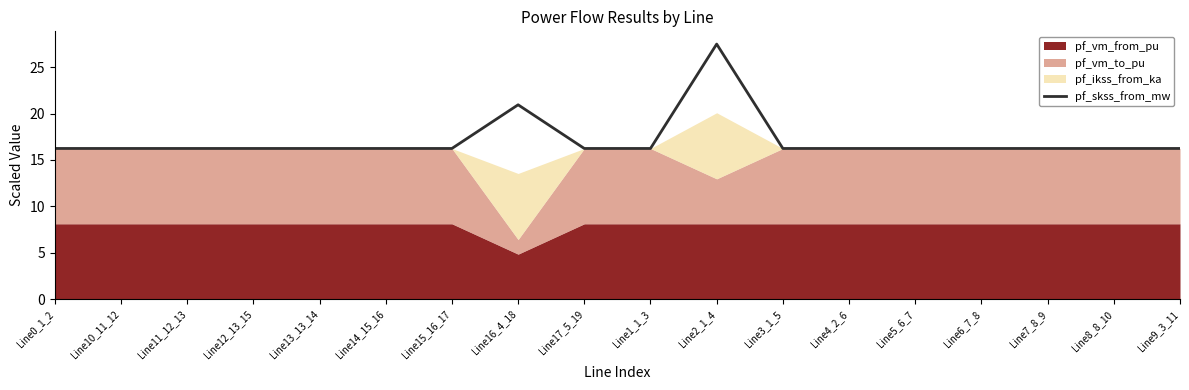

What is the difference between the maximum and minimum values?

11.3